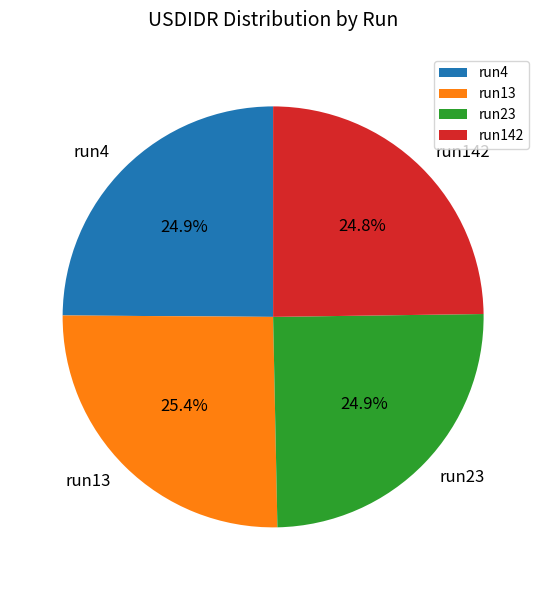

What is the ratio of the value at run4 to the value at run23?

1.0